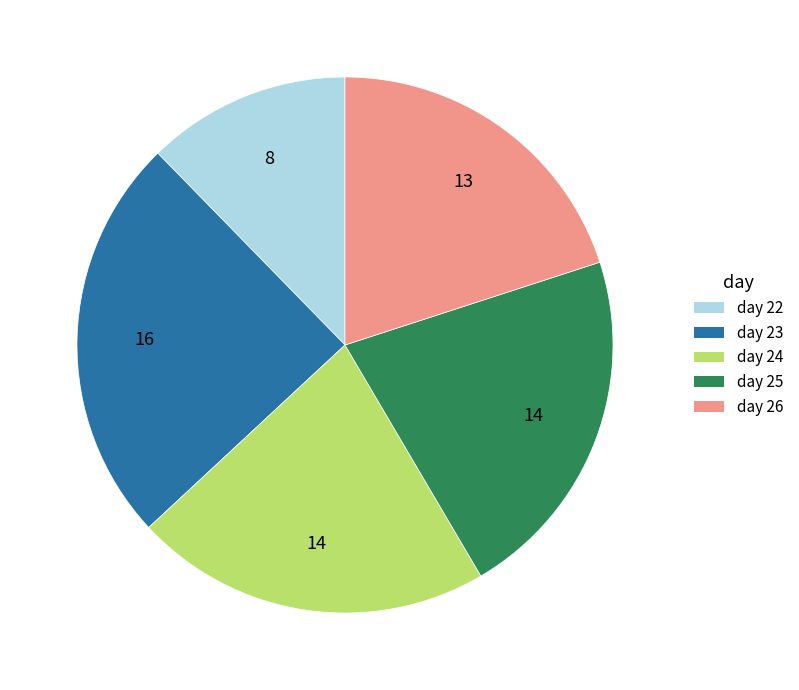

Approximately how many times larger is the value at day 25 compared to day 23?

0.9